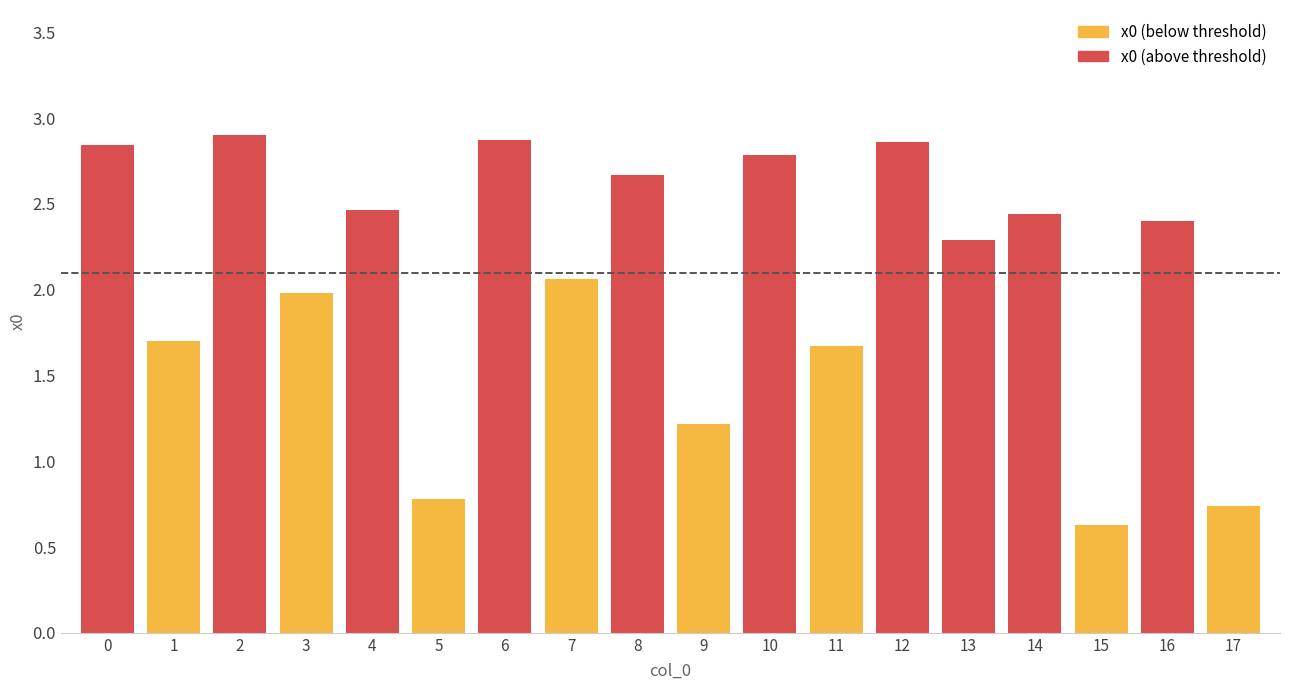

What is the sum of the values at 4 and 7?

4.5